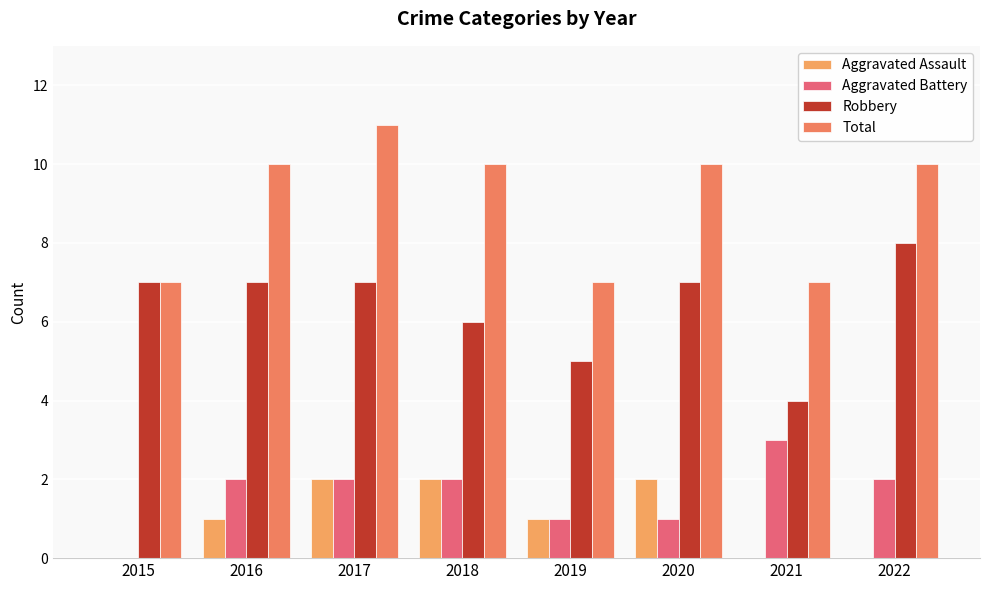

The value of Total at 2021 is 2. True or false?

False